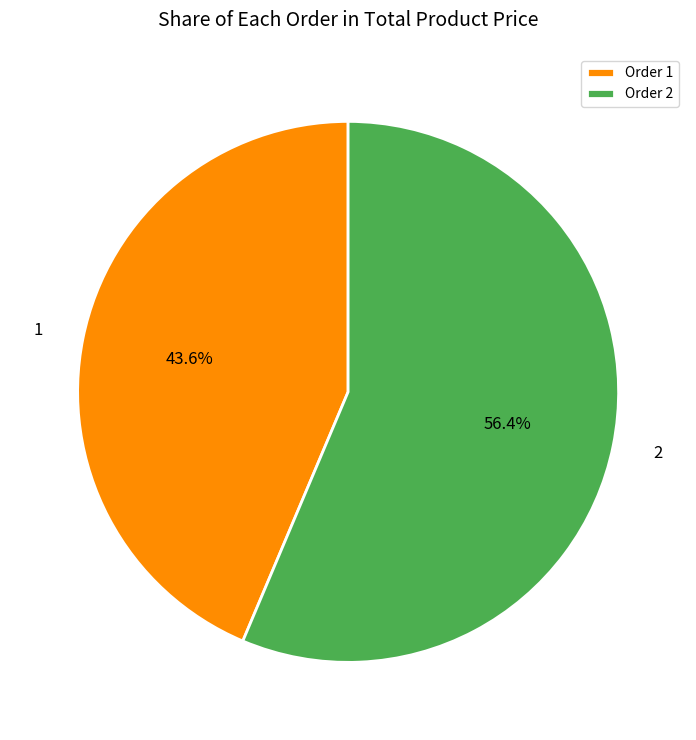

To the nearest percent, what is the combined percentage of 1 and 2?

100%